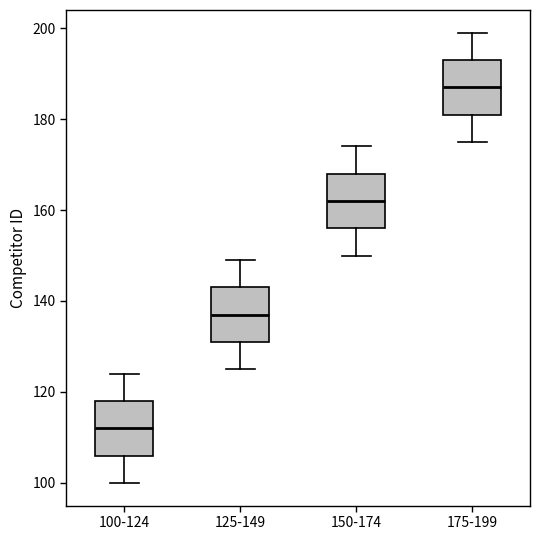

Reading left to right, read every box against the y-axis: the position of its median line, the range the box covers, and the ends of its whiskers. The values are not printed on the chart, so give them approximately, as read against the axis.

100-124: median 112, box 106 to 118, whiskers 100 to 124
125-149: median 138, box 132 to 144, whiskers 126 to 150
150-174: median 162, box 156 to 168, whiskers 150 to 174
175-199: median 188, box 182 to 194, whiskers 176 to 200